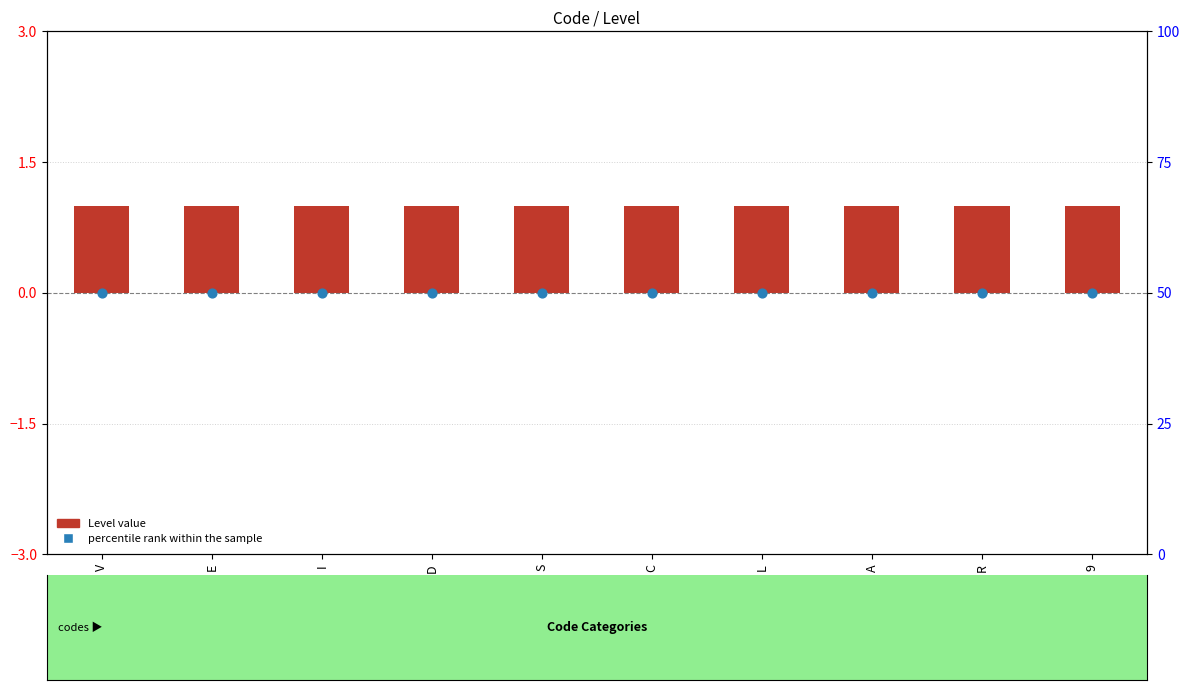

Which series contains the highest Y value?

percentile rank within the sample